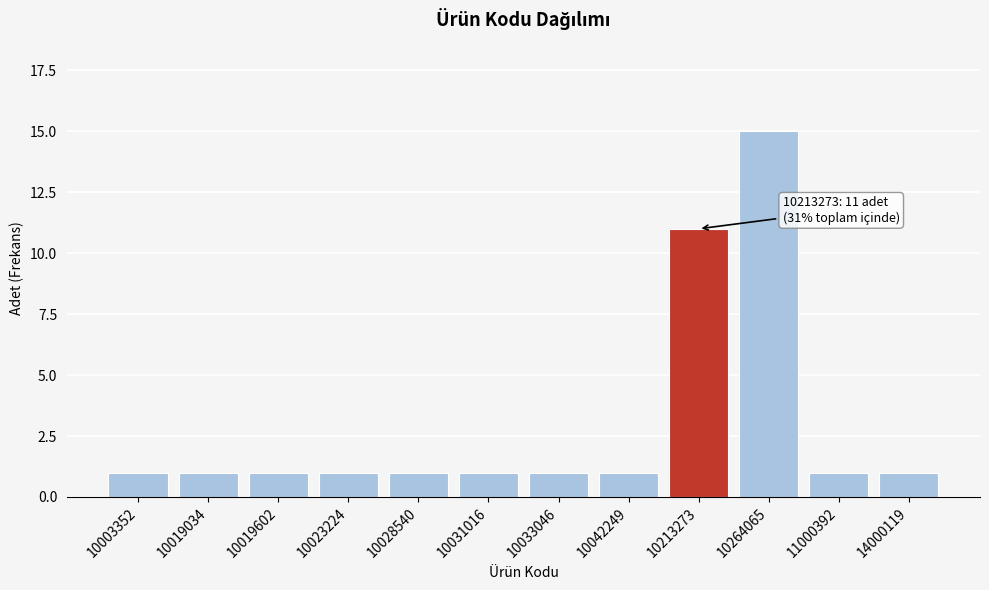

Reading left to right, what are all the values shown in this chart?

1	1	1	1	1	1	1	1	11	15	1	1